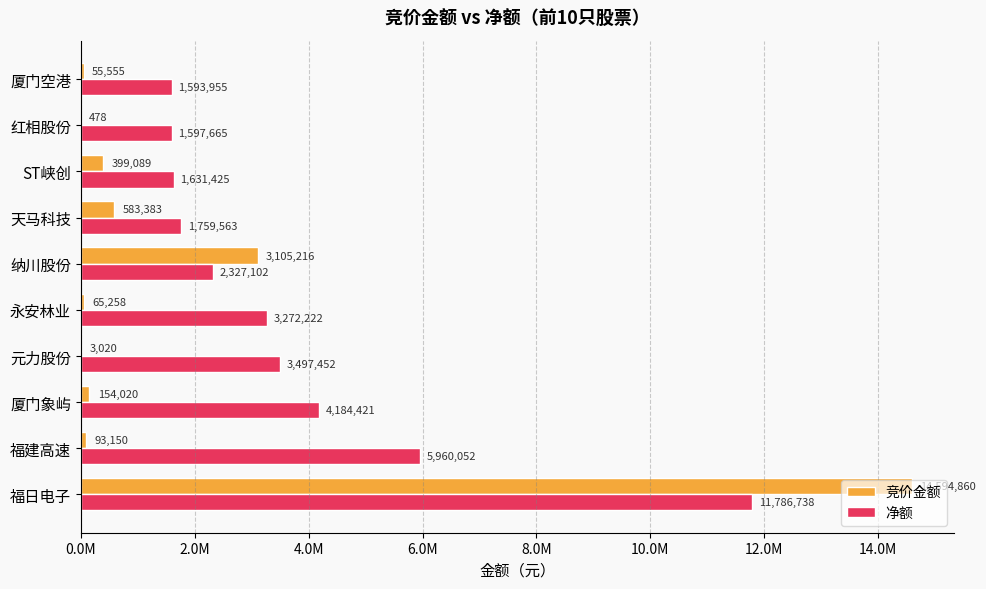

What is the average value of the 竞价金额 series?

1905403